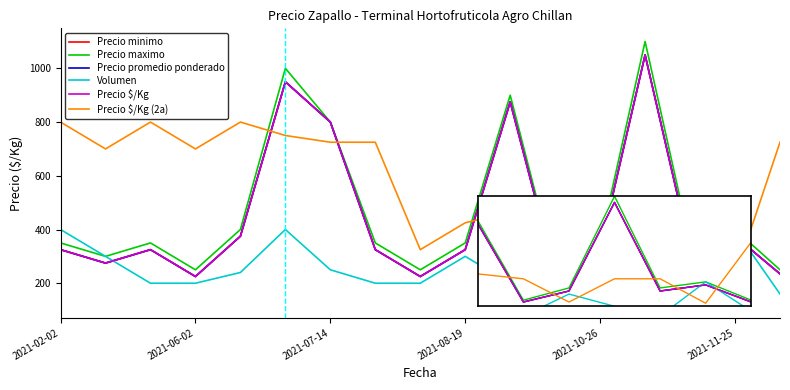

Is this an area chart (filled region under the line)?

No